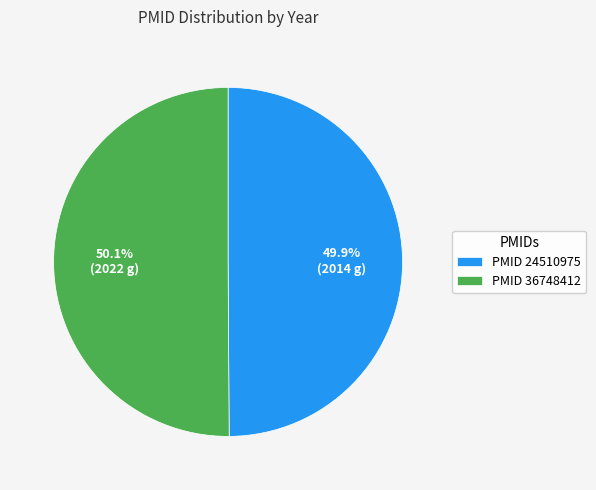

Is there a majority slice in this chart?

Yes